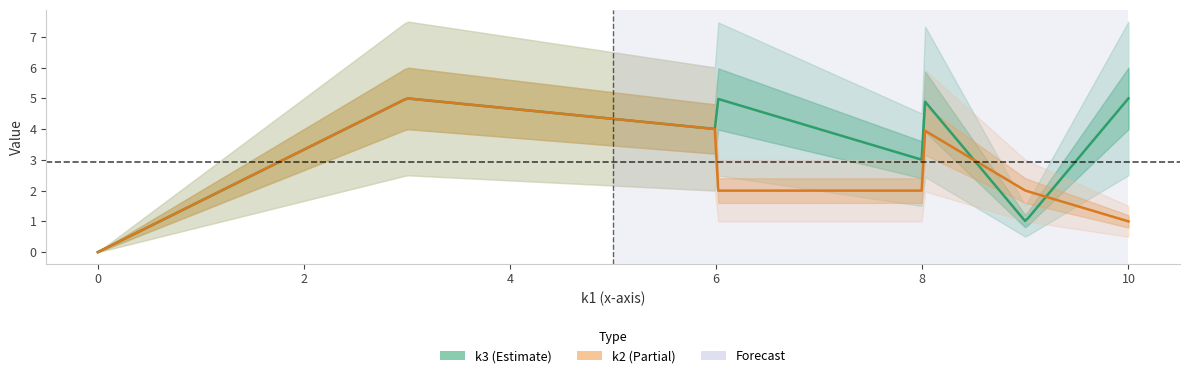

What is the average value of the k2 series?

3